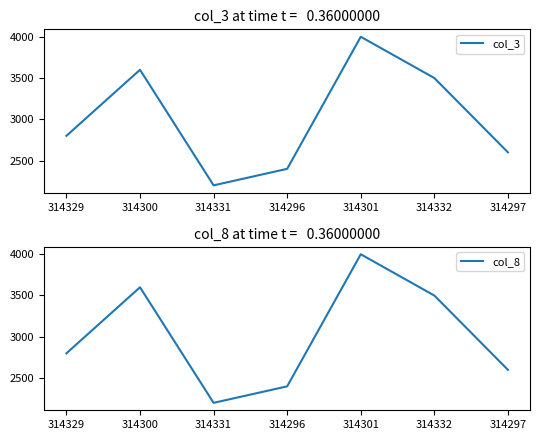

Count the number of categories in the chart.

7